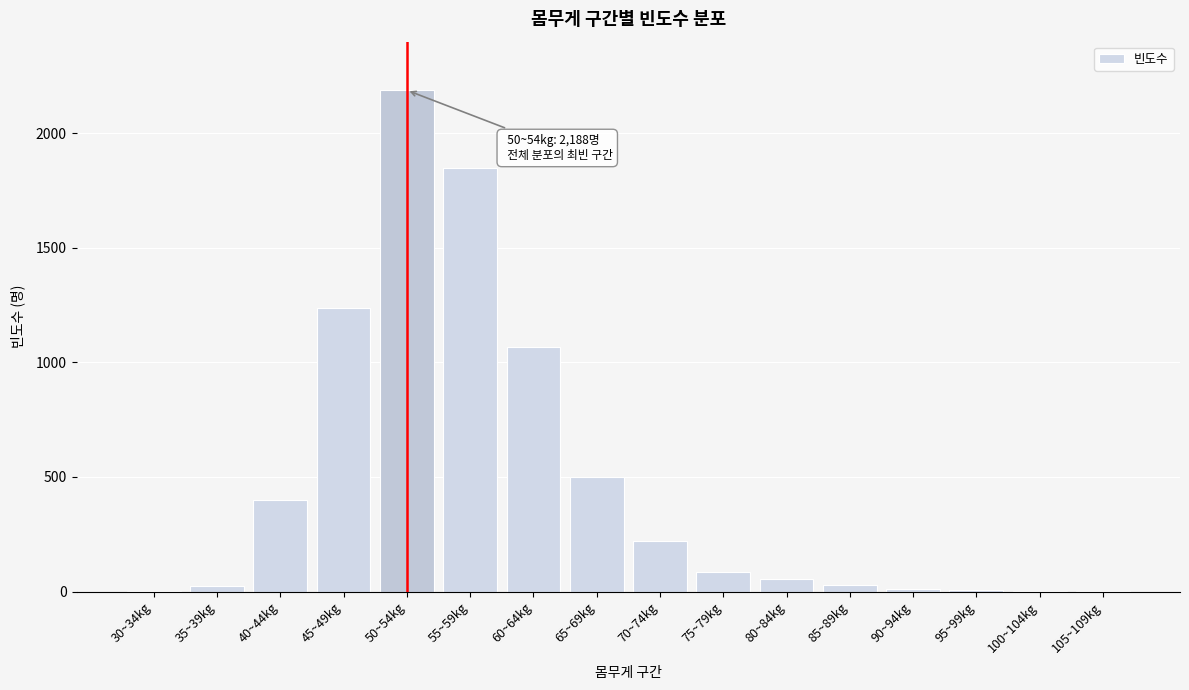

Between 65~69kg and 40~44kg, which is larger?

65~69kg